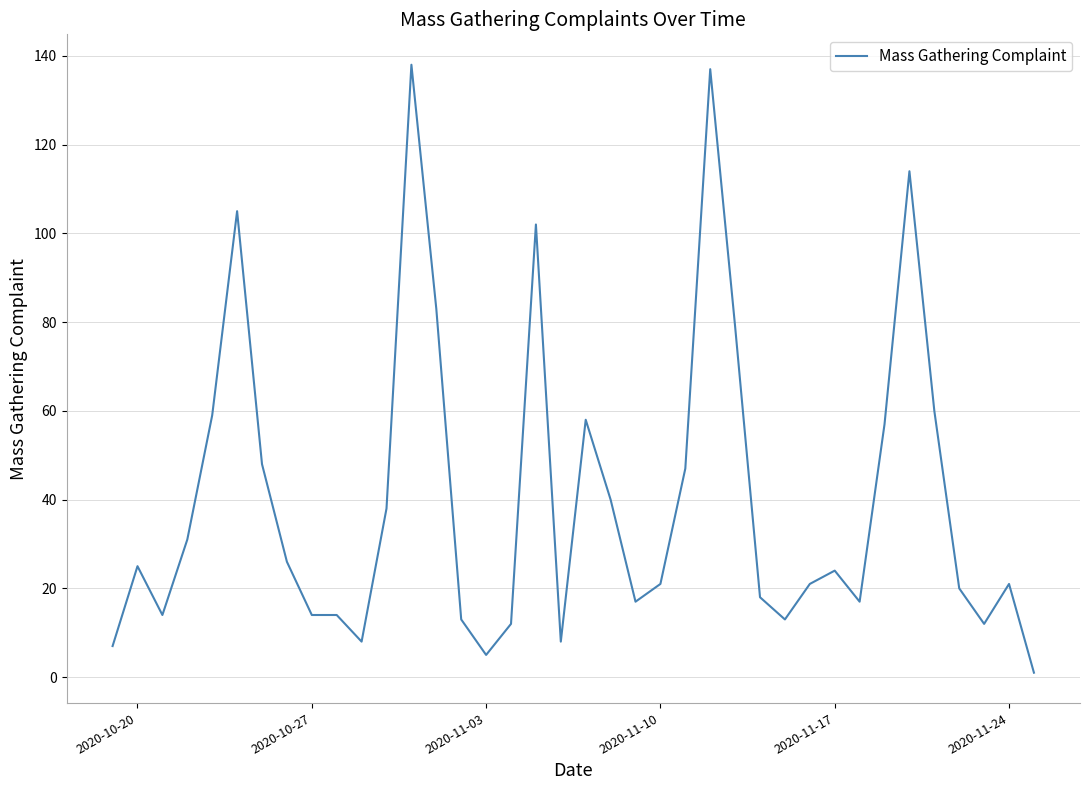

Reading right to left, extract all data points from this chart.

1	21	12	20	60	114	57	17	24	21	13	18	79	137	47	21	17	40	58	8	102	12	5	13	83	138	38	8	14	14	26	48	105	59	31	14	25	7